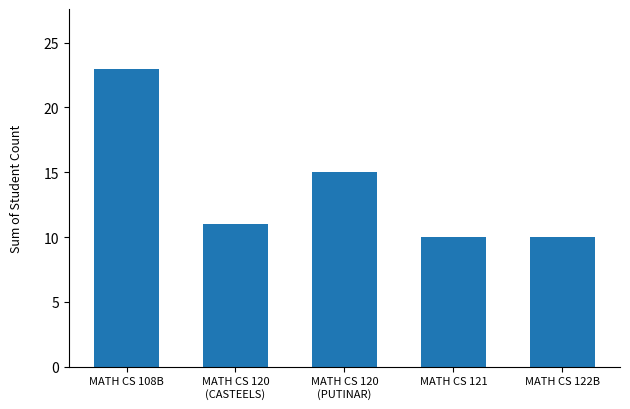

What is the label of the 3rd bar from the right?

MATH CS 120
(PUTINAR)